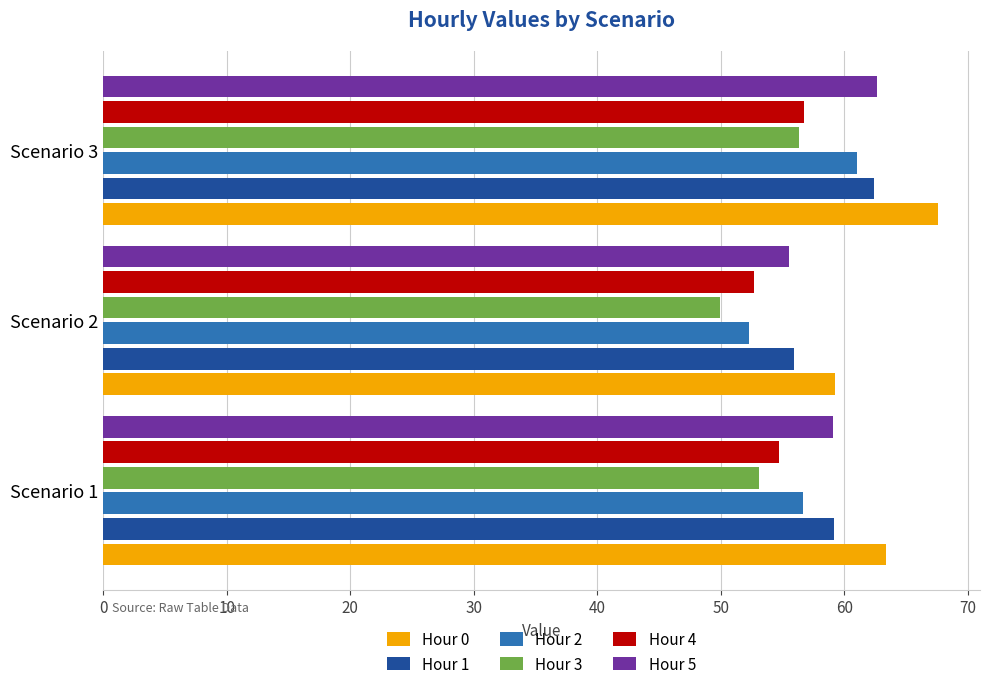

Which series has the largest range (max minus min)?

Hour 2